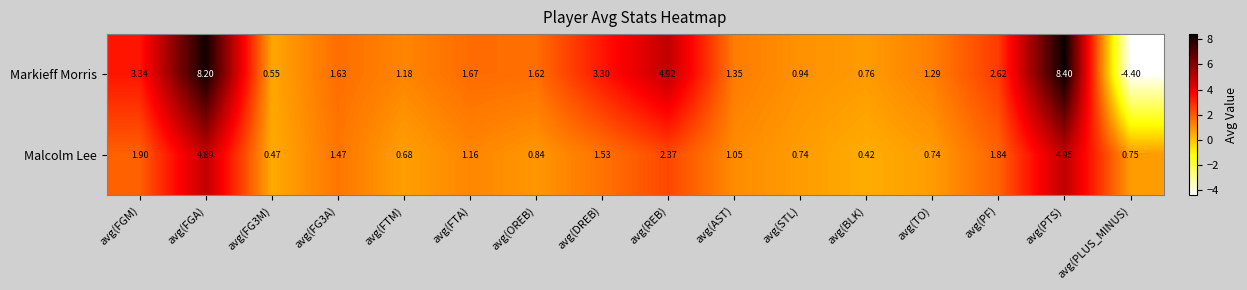

At which label is Malcolm Lee closest to 2?

avg(FGM)